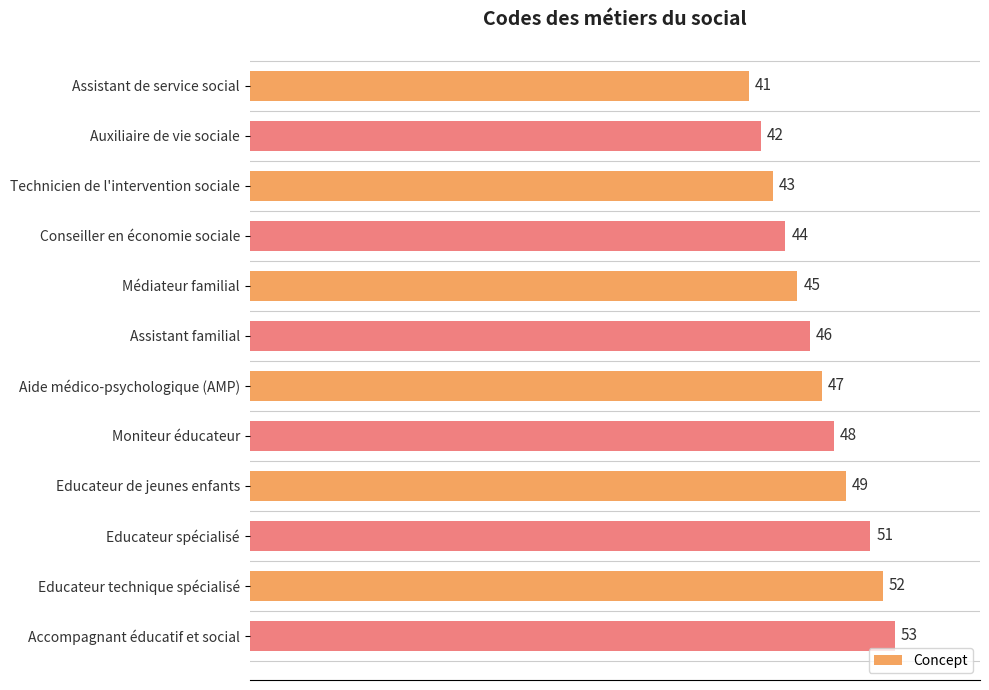

What is the difference between the second highest and minimum values?

11